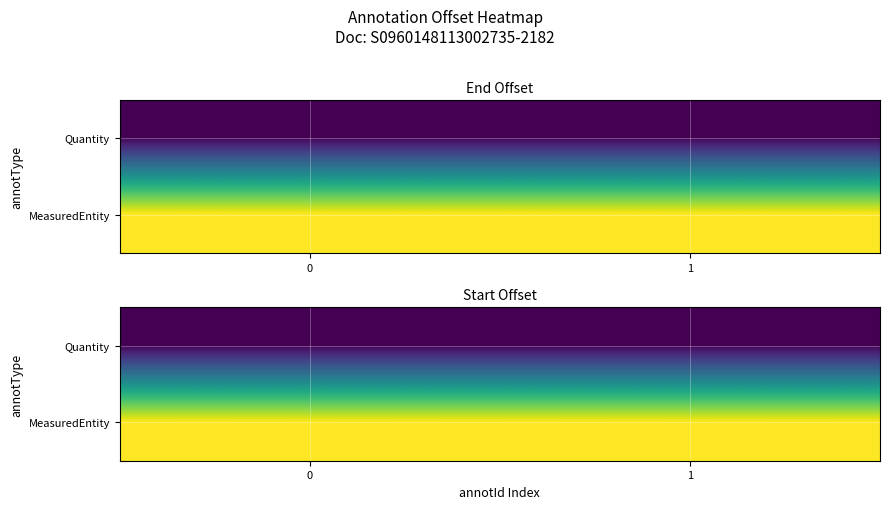

The MeasuredEntity series shows 964 at 0. True or false?

True